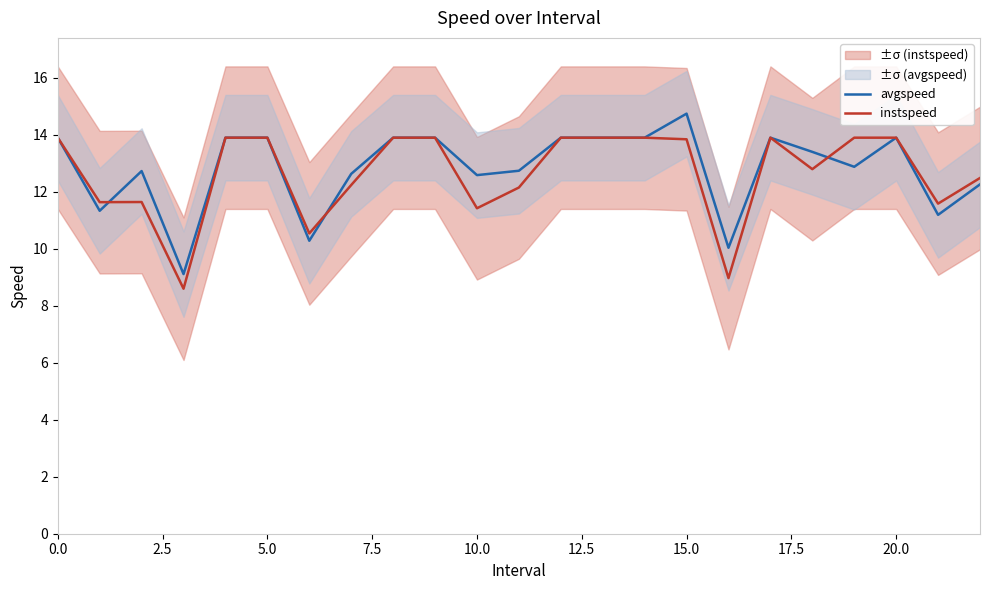

Rank the series by their maximum value, from highest to lowest.

avgspeed, instspeed